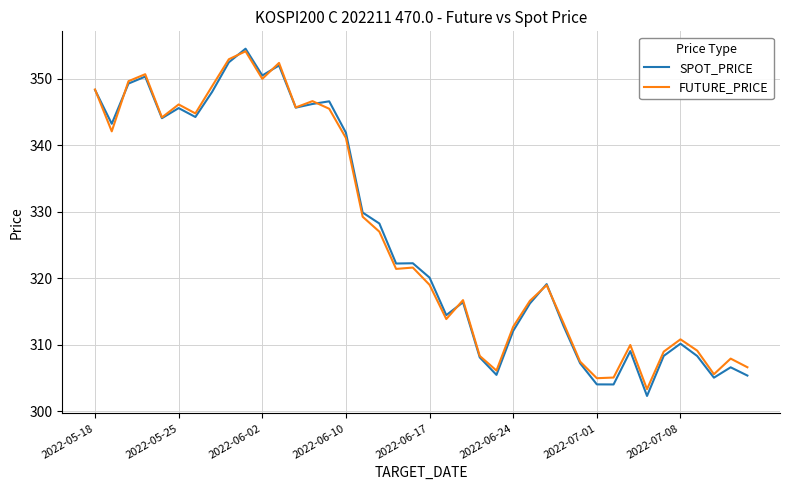

What is the highest value of the SPOT_PRICE series?

354.5